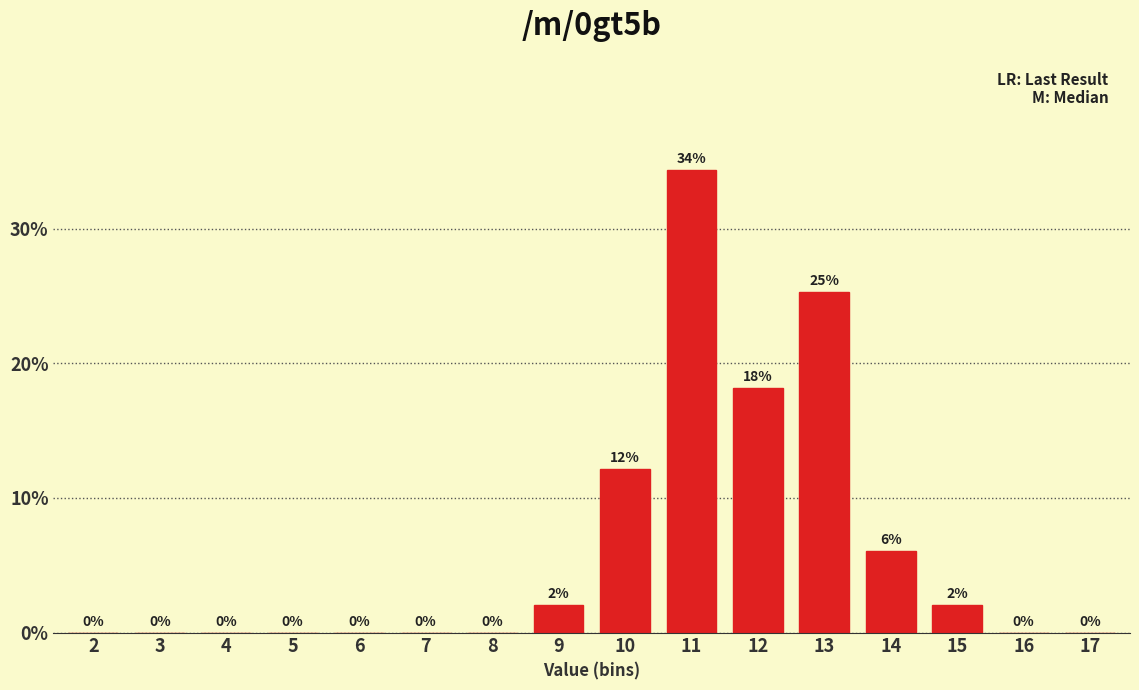

What is the maximum value shown in the chart?

34.3